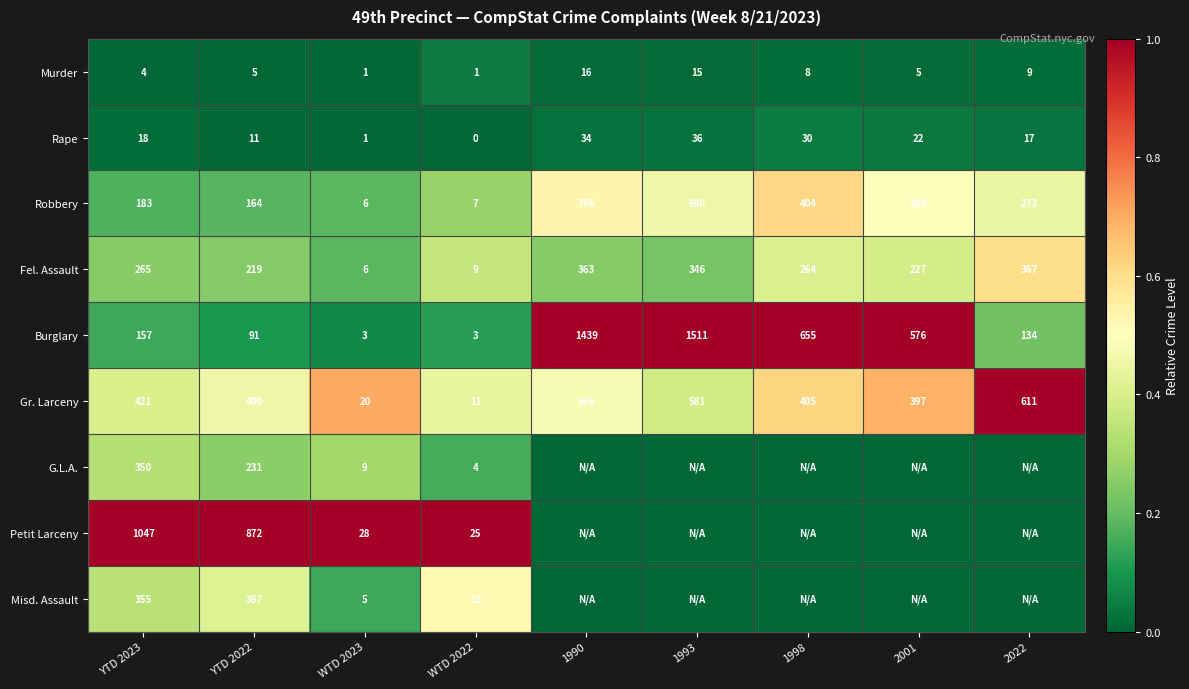

Rank the series at YTD 2023 from lowest to highest value.

Murder, Rape, Burglary, Robbery, Fel. Assault, G.L.A., Misd. Assault, Gr. Larceny, Petit Larceny